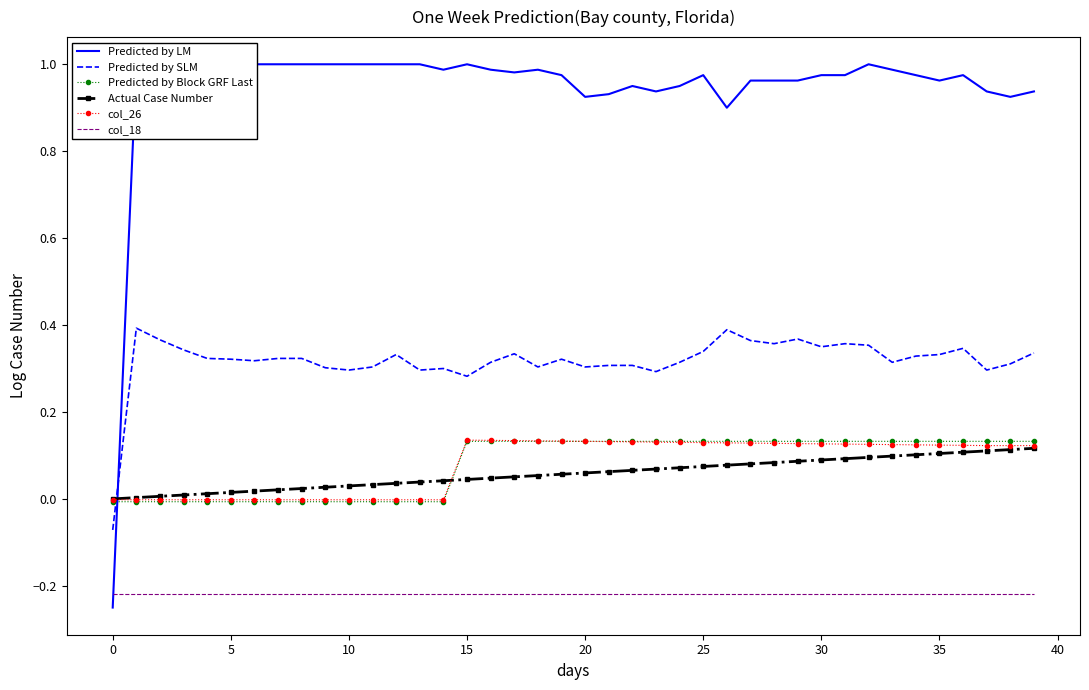

At which category does col_26 reach its first local peak?

15